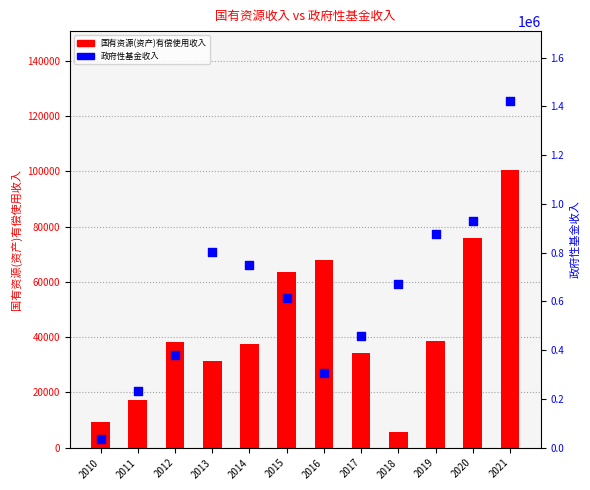

At which category is the sum across all series the highest?

2021